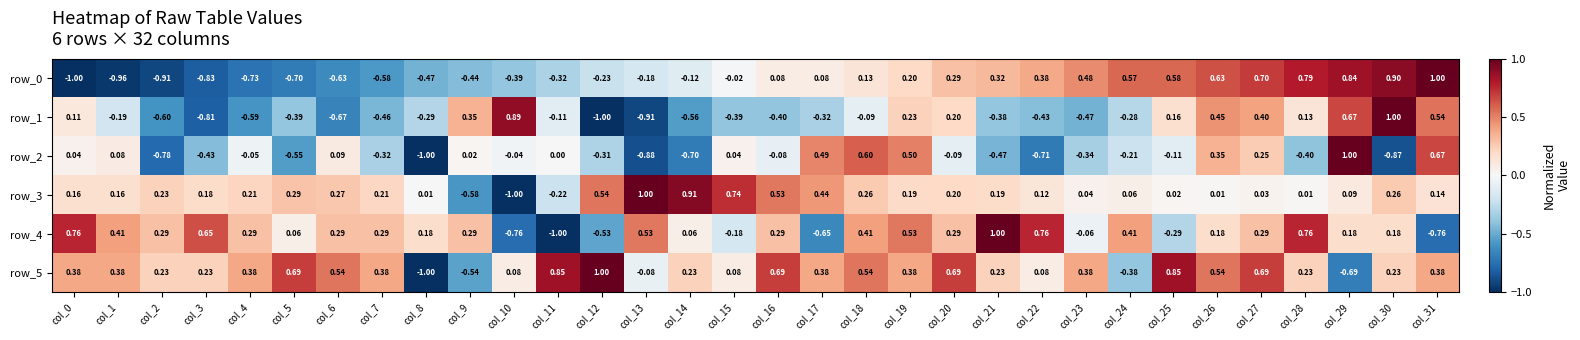

Is the value of row_0 at col_20 greater than the value of row_4 at col_17?

Yes